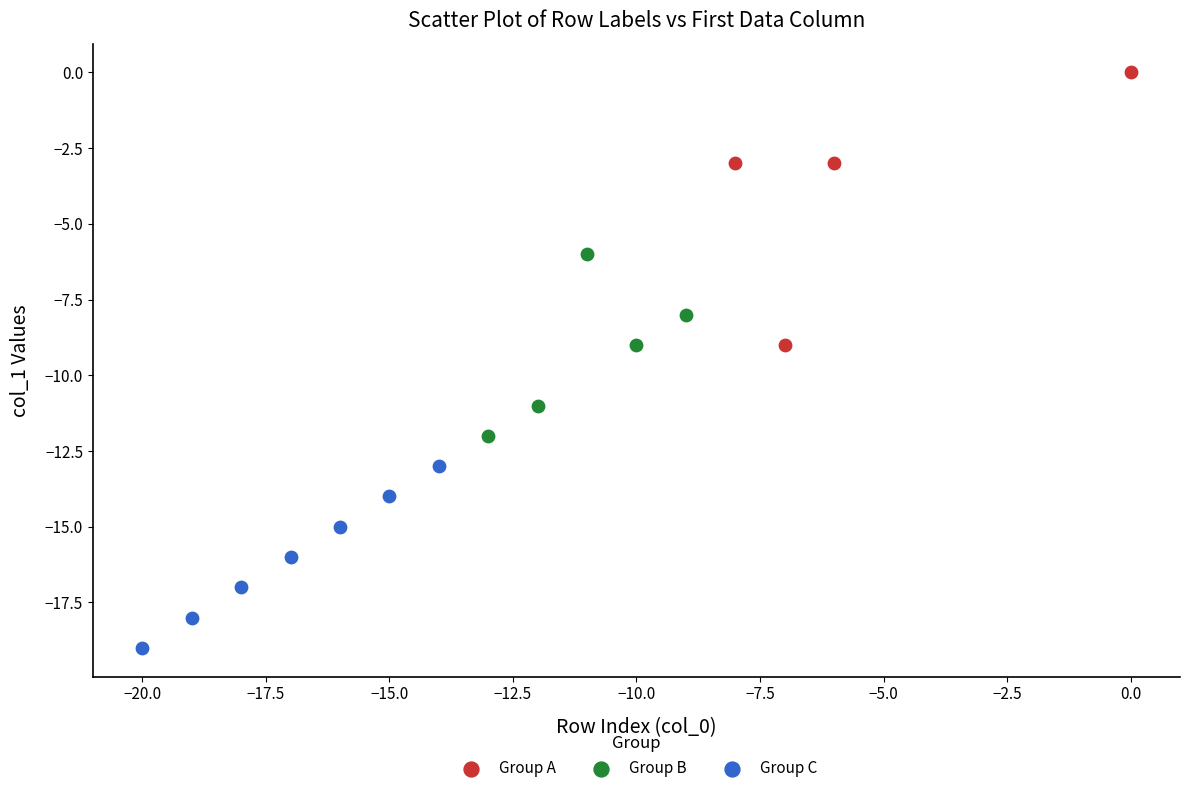

Which series contains the highest Y value?

Group A